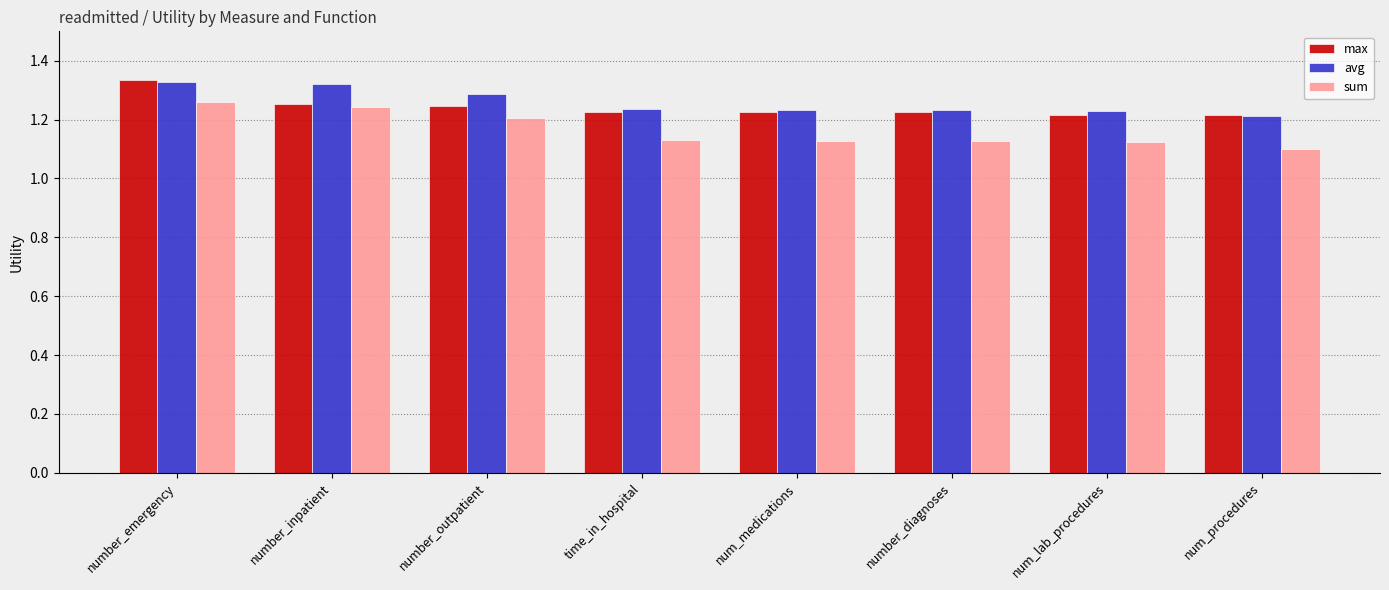

True or false: sum has a value of 0.3 at num_lab_procedures.

False